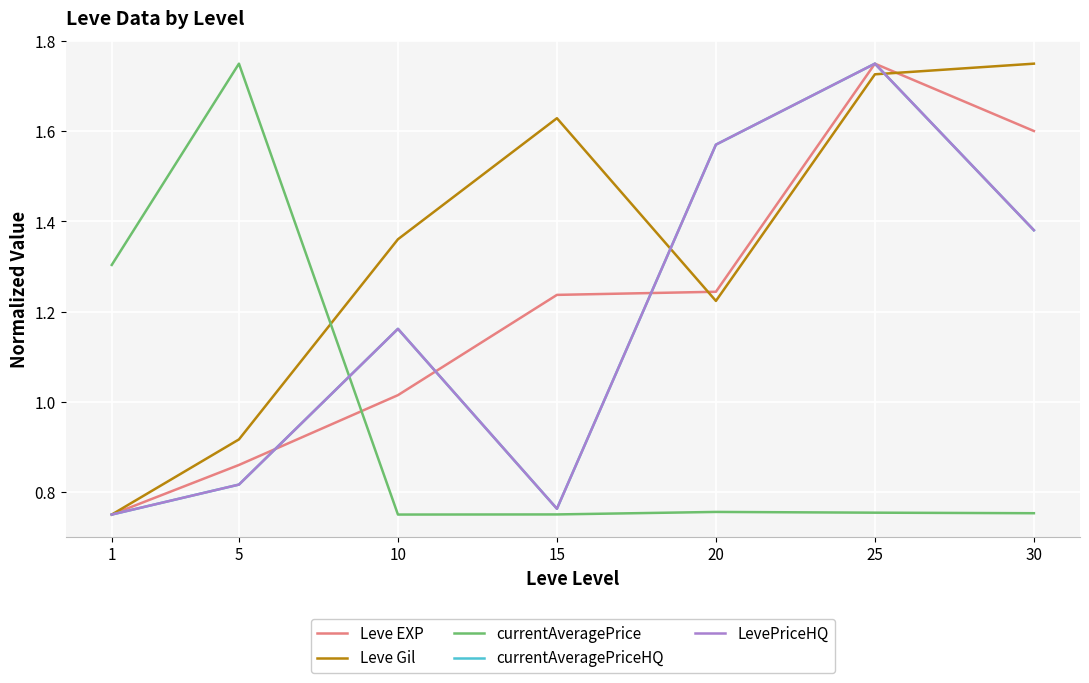

Between which two adjacent categories do Leve EXP and Leve Gil first intersect?

15 and 20